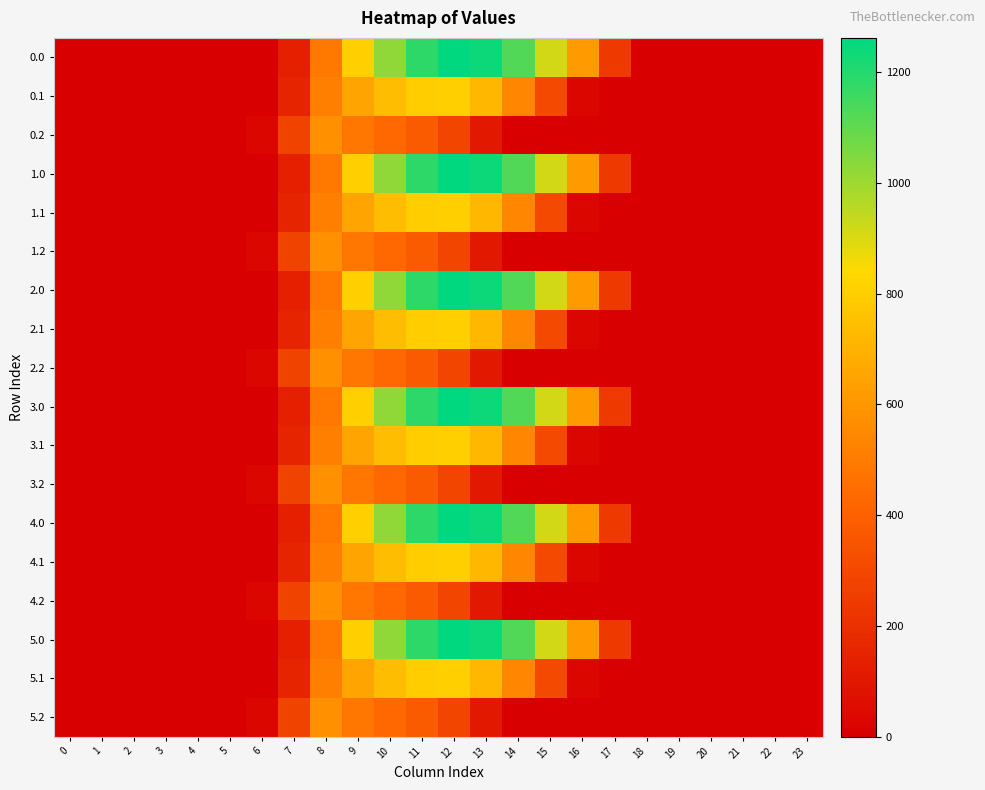

How many data points does each series have?

24